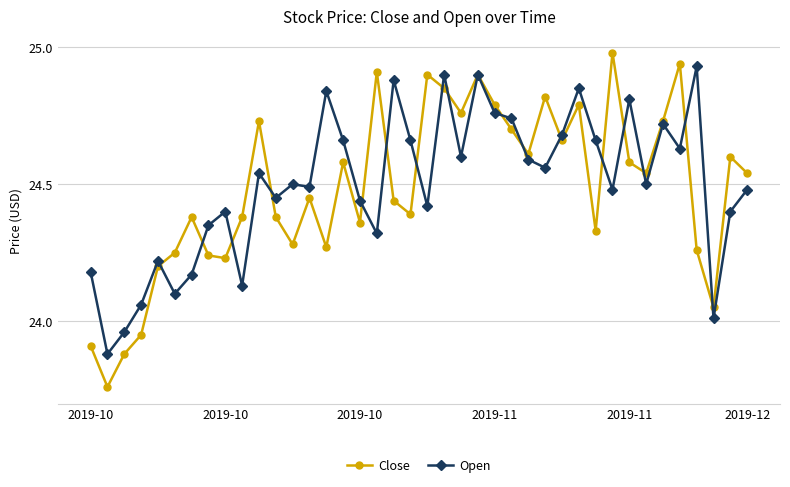

Which series has the widest spread of values?

Close